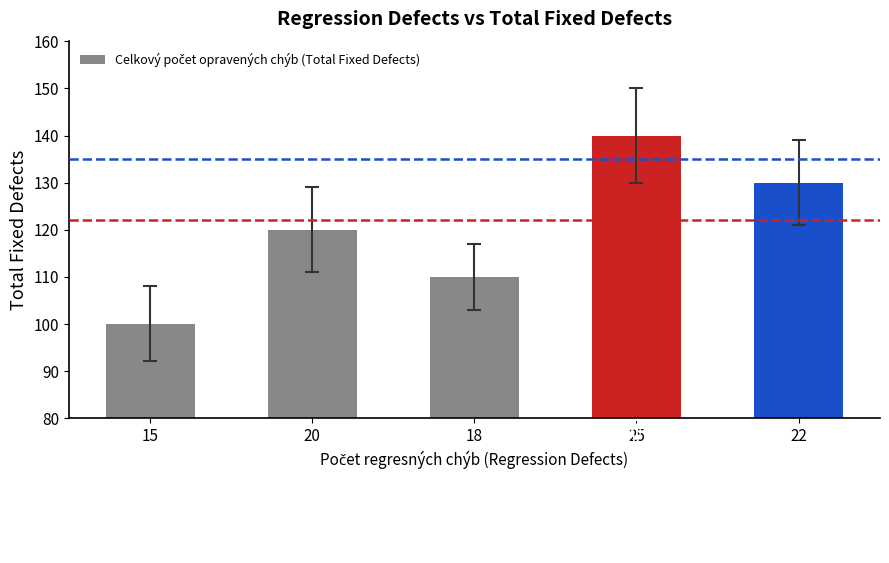

What is the label of the 2nd bar from the left?

20